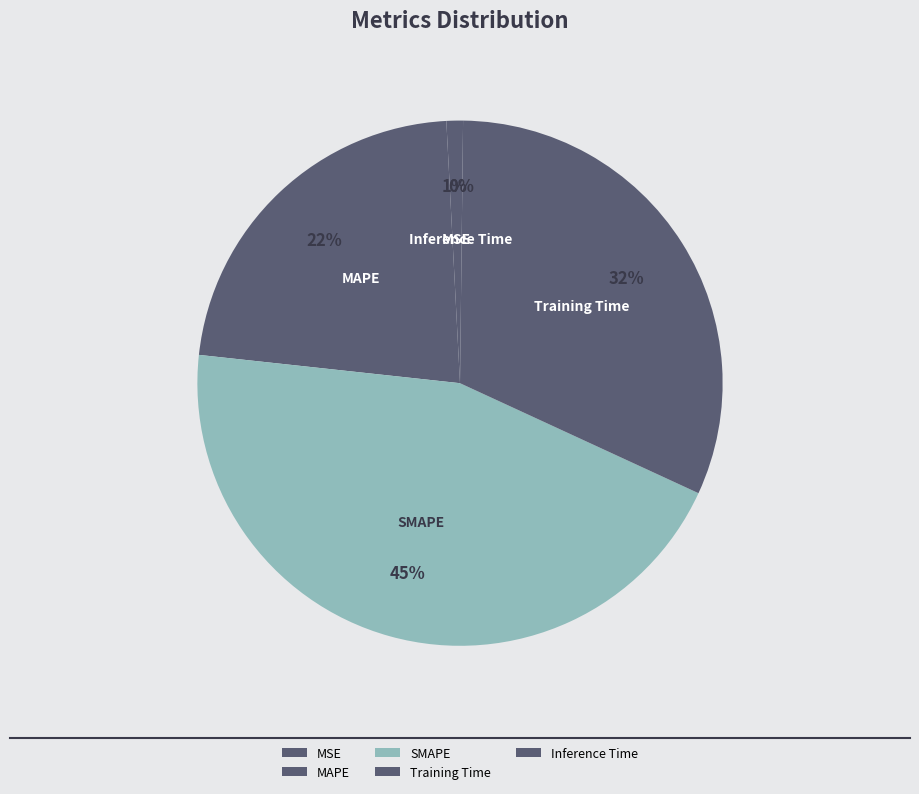

The MAPE slice represents 22% of the pie. True or false?

True